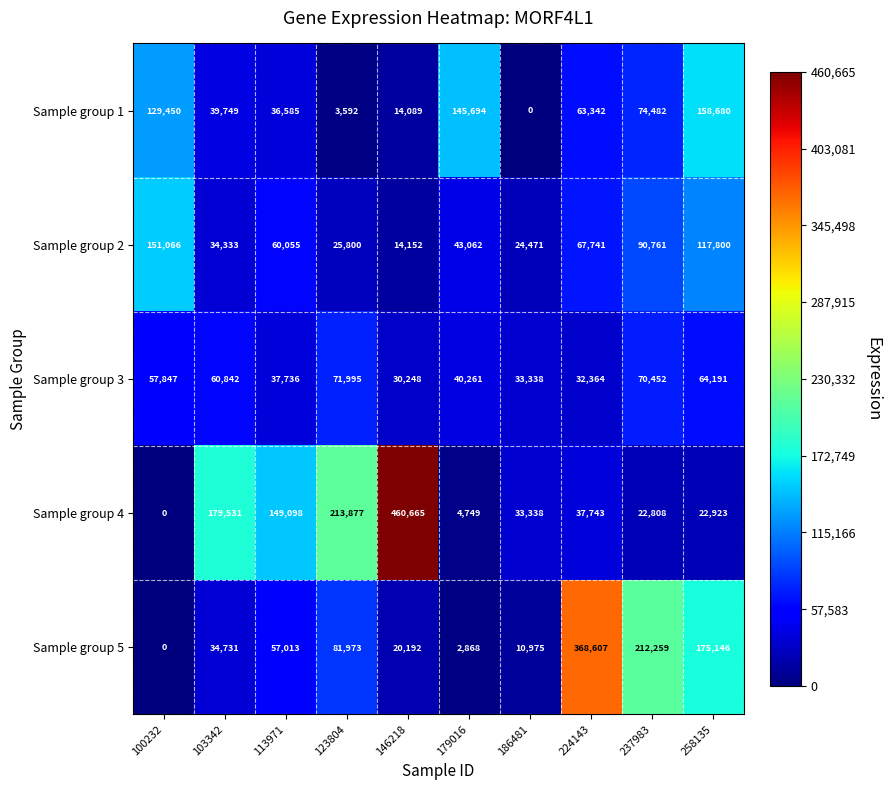

How many data points in Sample group 5 are less than 57013?

5